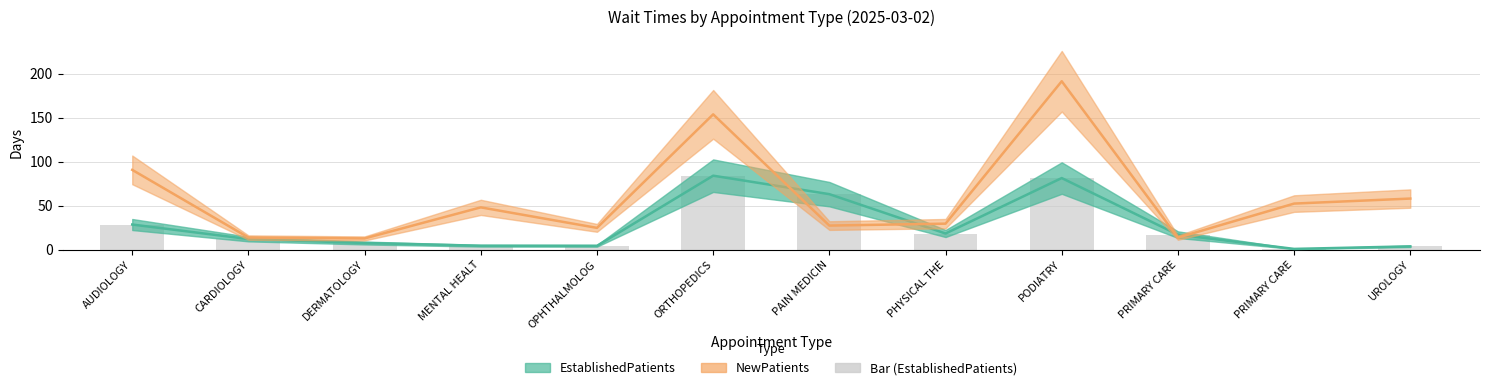

Does the chart contain stacked bars?

No